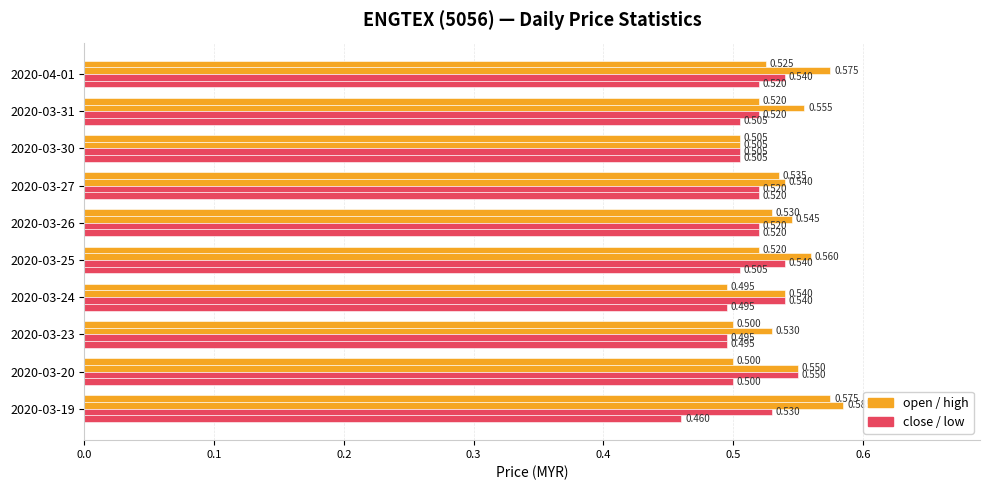

At which category is the sum across all series the highest?

2020-04-01